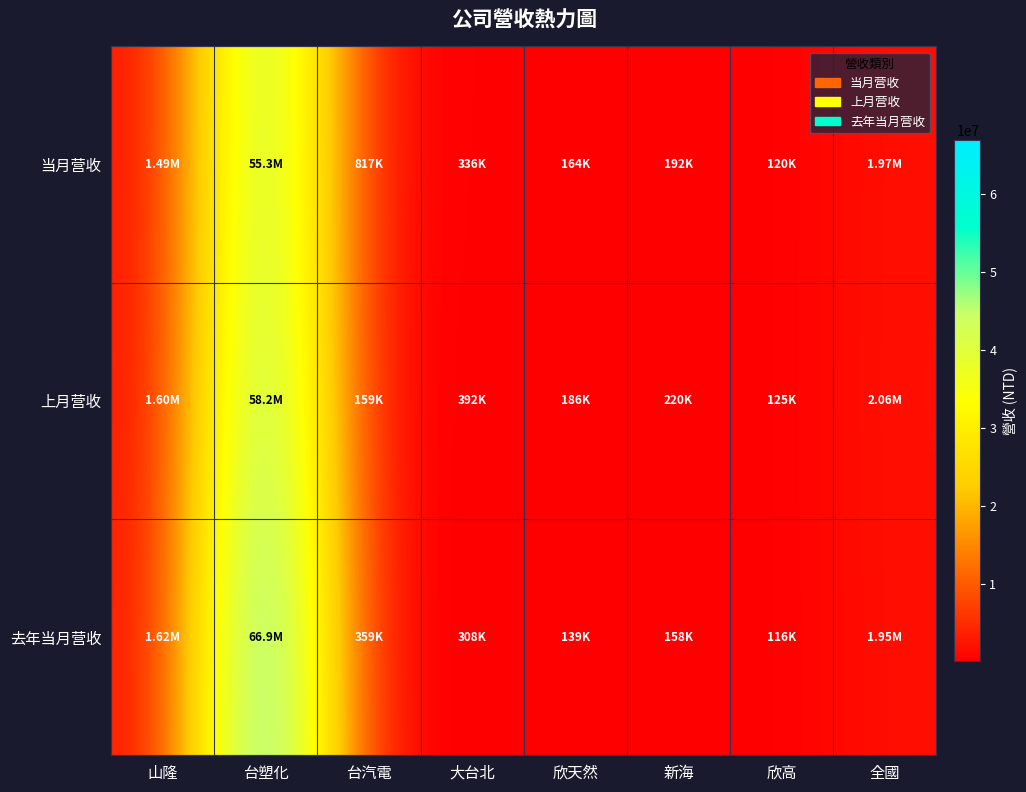

What is the greatest value displayed?

66892410